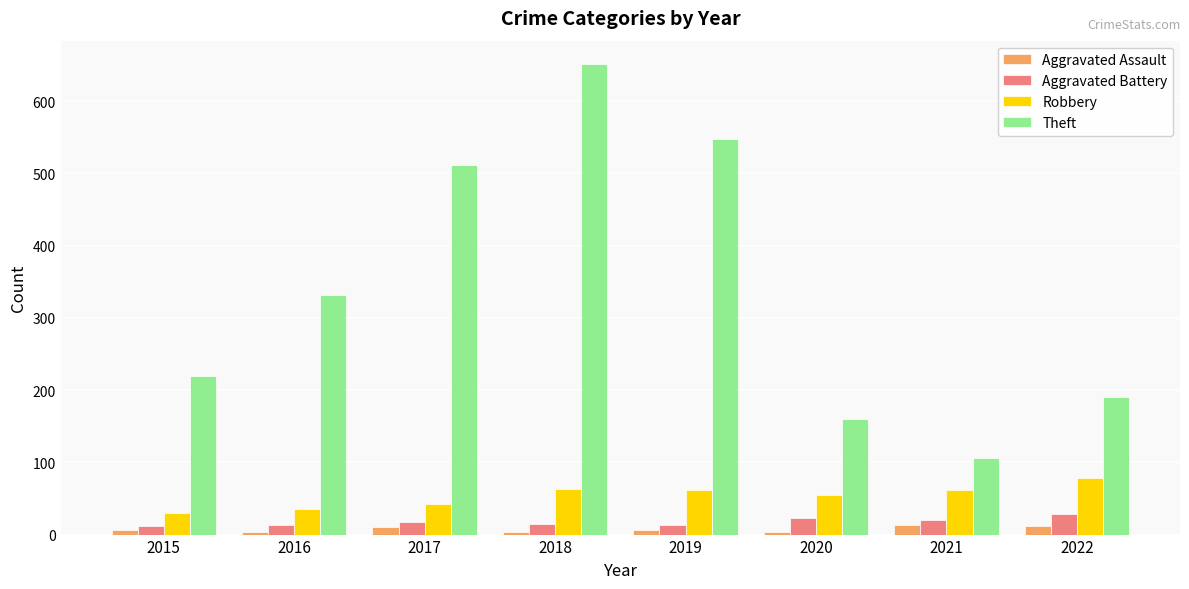

How many bars are there in each group?

4